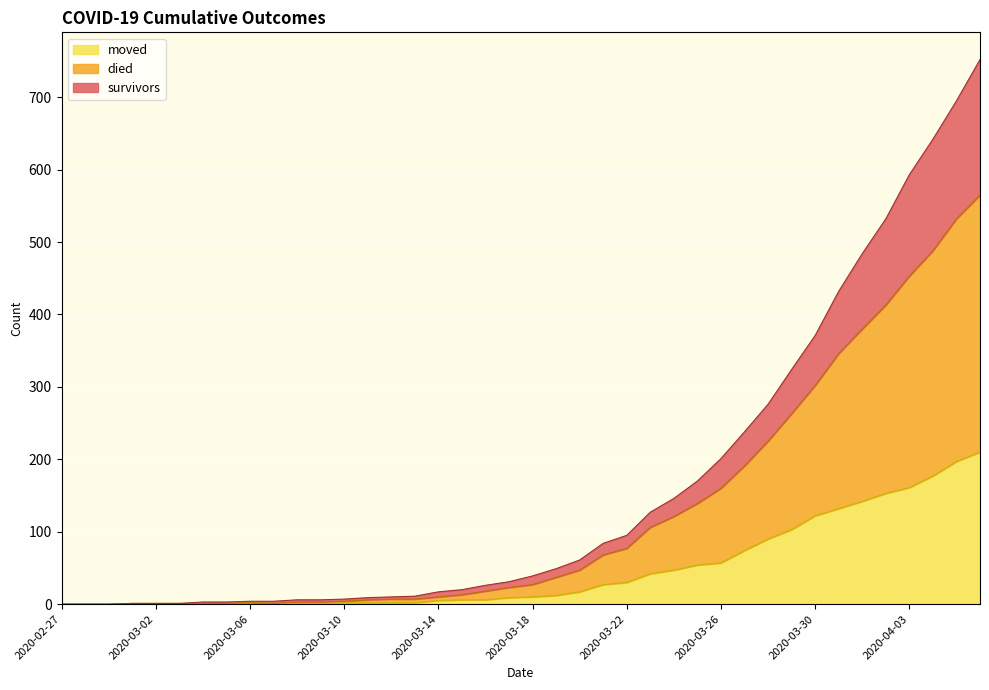

What is the highest value of the moved series?

210